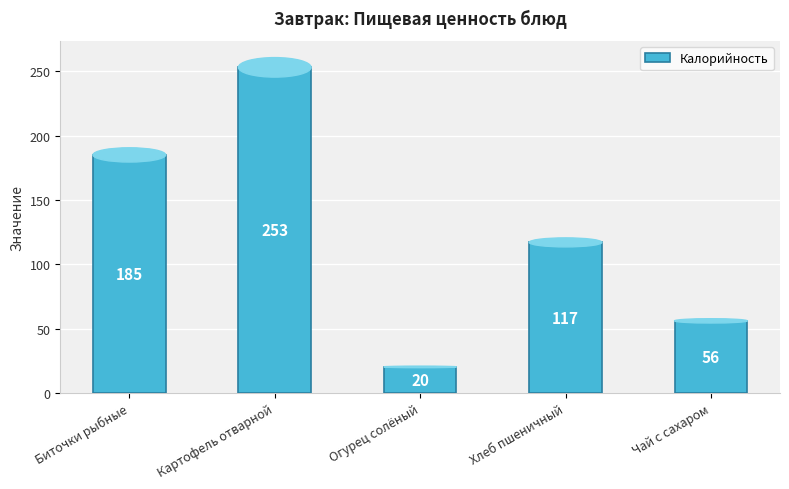

Rank the categories by value from highest to lowest.

Картофель отварной, Биточки рыбные, Хлеб пшеничный, Чай с сахаром, Огурец солёный